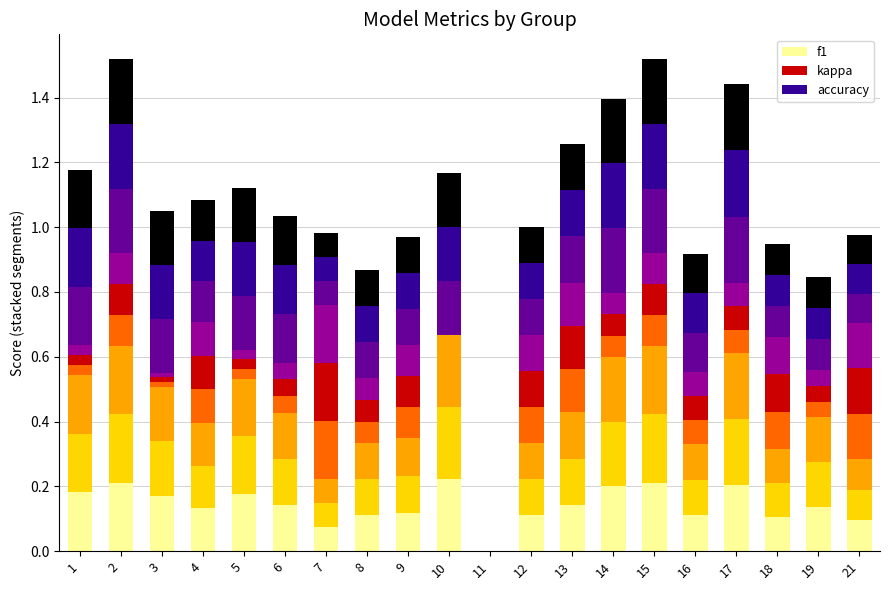

Does the chart contain stacked bars?

Yes